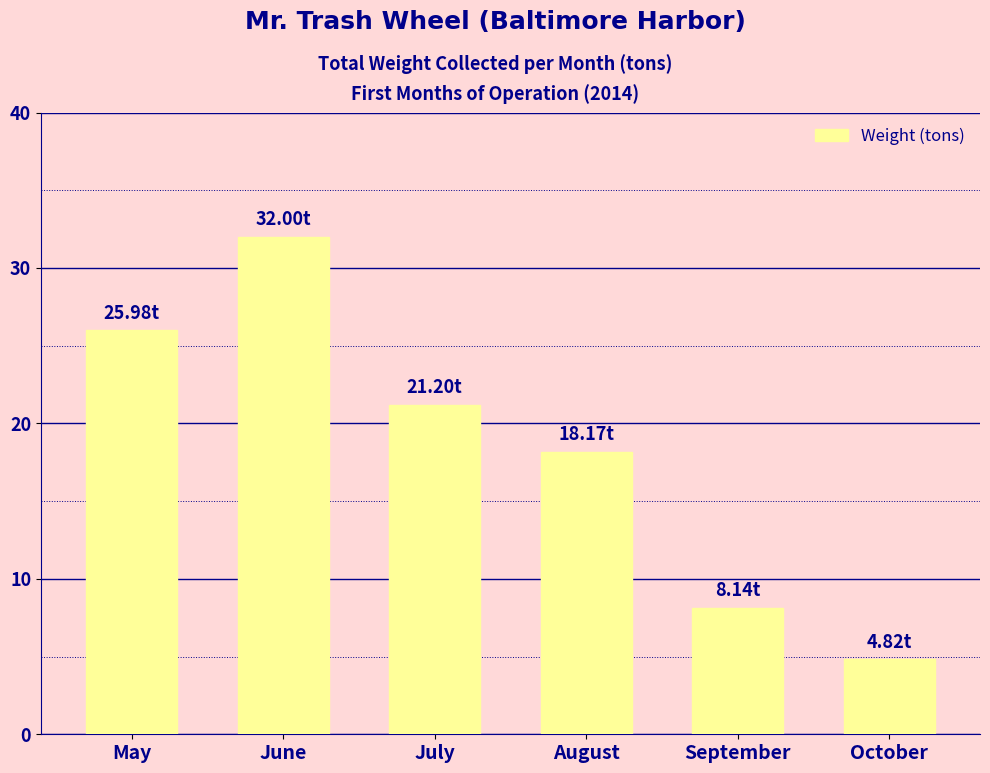

Reading left to right, transcribe all the data shown in this chart.

May=26.0	June=32.0	July=21.2	August=18.2	September=8.1	October=4.8